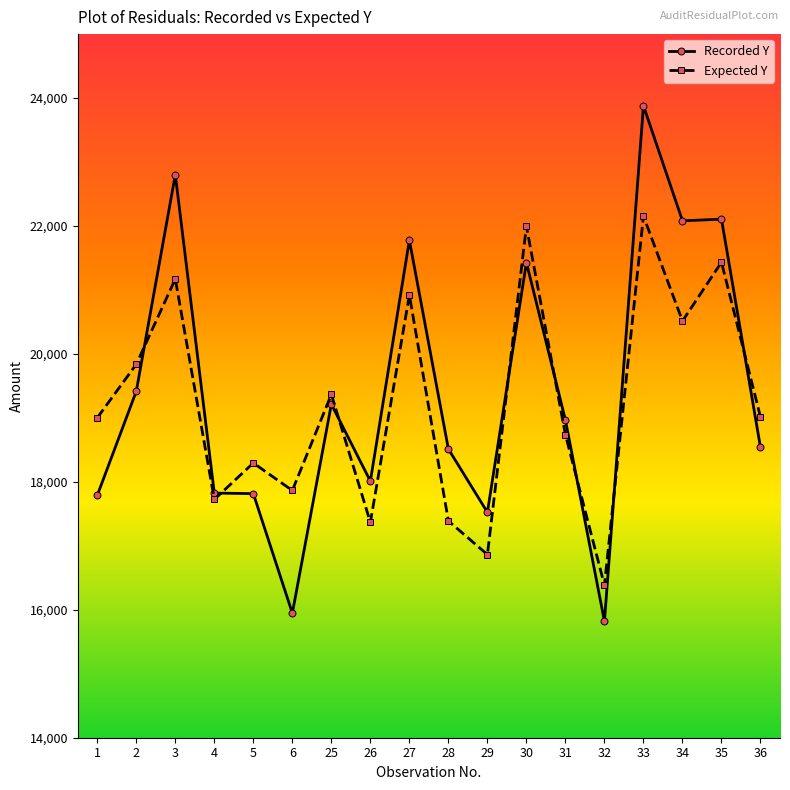

True or false: Expected Y has more than 0 points higher than both neighbors.

True